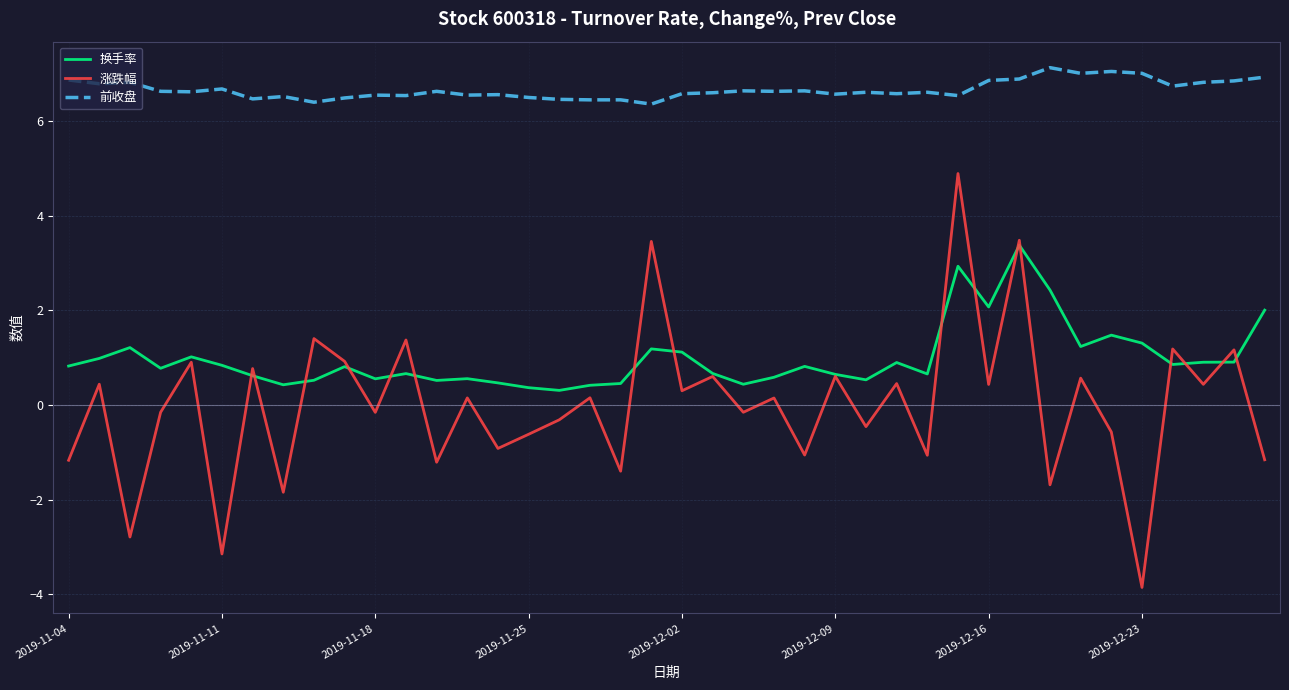

What is the maximum value for 前收盘?

7.1